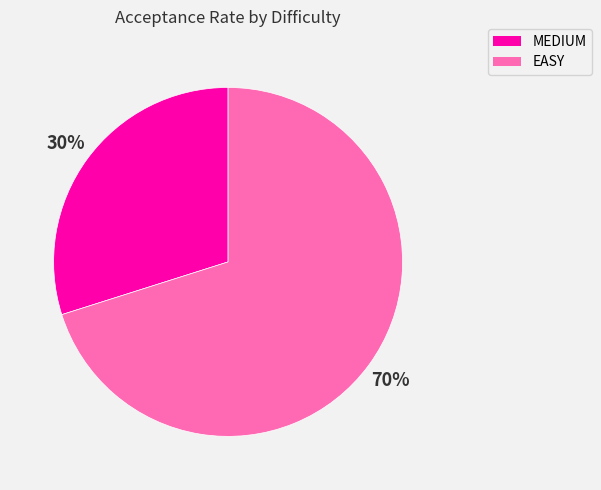

True or false: EASY accounts for 81% of the total.

False